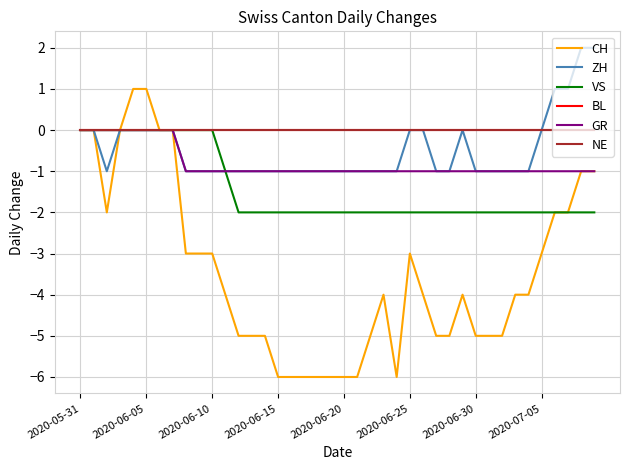

Reading left to right, transcribe all the data shown in this chart.

CH: 0	0	-2	0	1	1	0	0	-3	-3	-3	-4	-5	-5	-5	-6	-6	-6	-6	-6	-6	-6	-5	-4	-6	-3	-4	-5	-5	-4	-5	-5	-5	-4	-4	-3	-2	-2	-1	-1
ZH: 0	0	-1	0	0	0	0	0	-1	-1	-1	-1	-1	-1	-1	-1	-1	-1	-1	-1	-1	-1	-1	-1	-1	0	0	-1	-1	0	-1	-1	-1	-1	-1	0	1	1	2	2
VS: 0	0	0	0	0	0	0	0	0	0	0	-1	-2	-2	-2	-2	-2	-2	-2	-2	-2	-2	-2	-2	-2	-2	-2	-2	-2	-2	-2	-2	-2	-2	-2	-2	-2	-2	-2	-2
BL: 0	0	0	0	0	0	0	0	0	0	0	0	0	0	0	0	0	0	0	0	0	0	0	0	0	0	0	0	0	0	0	0	0	0	0	0	0	0	0	0
GR: 0	0	0	0	0	0	0	0	-1	-1	-1	-1	-1	-1	-1	-1	-1	-1	-1	-1	-1	-1	-1	-1	-1	-1	-1	-1	-1	-1	-1	-1	-1	-1	-1	-1	-1	-1	-1	-1
NE: 0	0	0	0	0	0	0	0	0	0	0	0	0	0	0	0	0	0	0	0	0	0	0	0	0	0	0	0	0	0	0	0	0	0	0	0	0	0	0	0